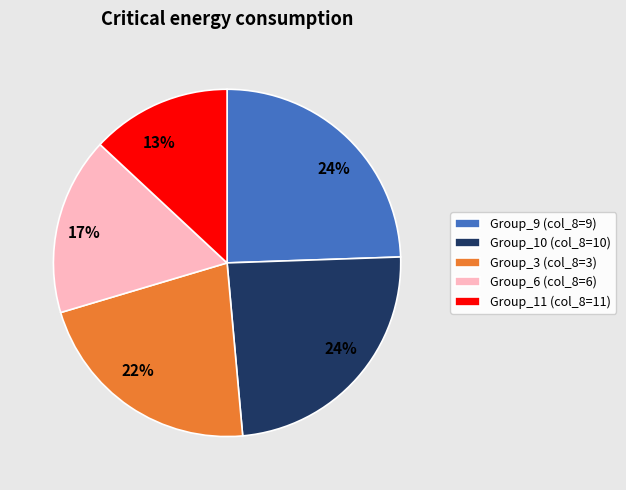

To the nearest percent, what percentage of the pie is Group_11 (col_8=11)?

13%